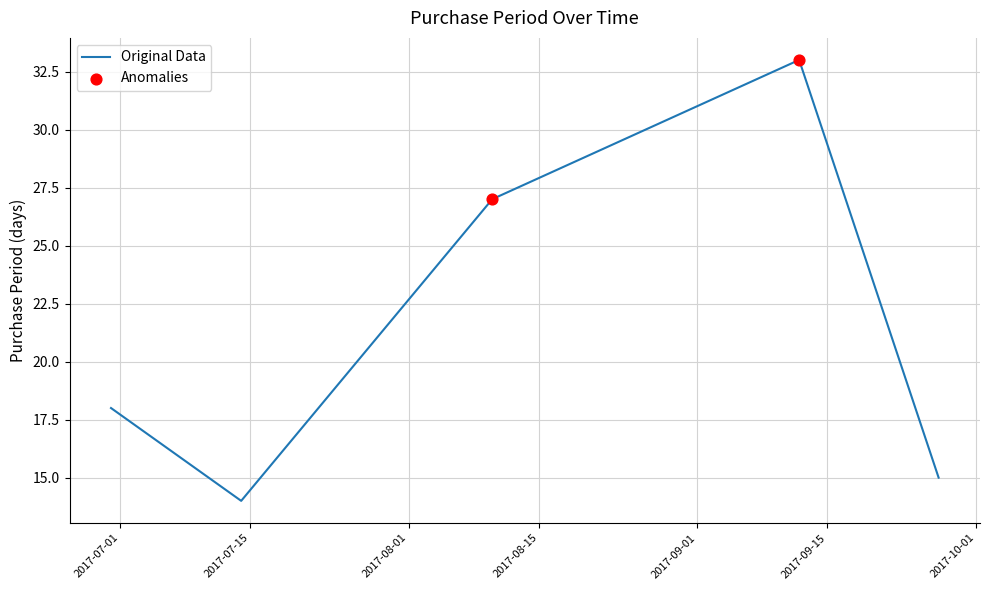

What is the maximum value shown in the chart?

33